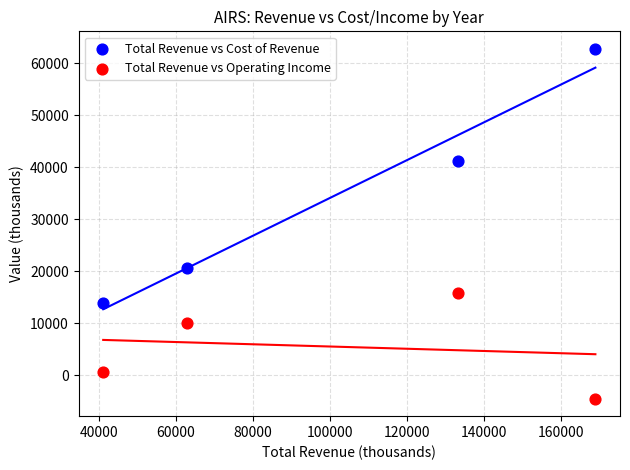

Which series has the widest spread of Y values?

Total Revenue vs Cost of Revenue